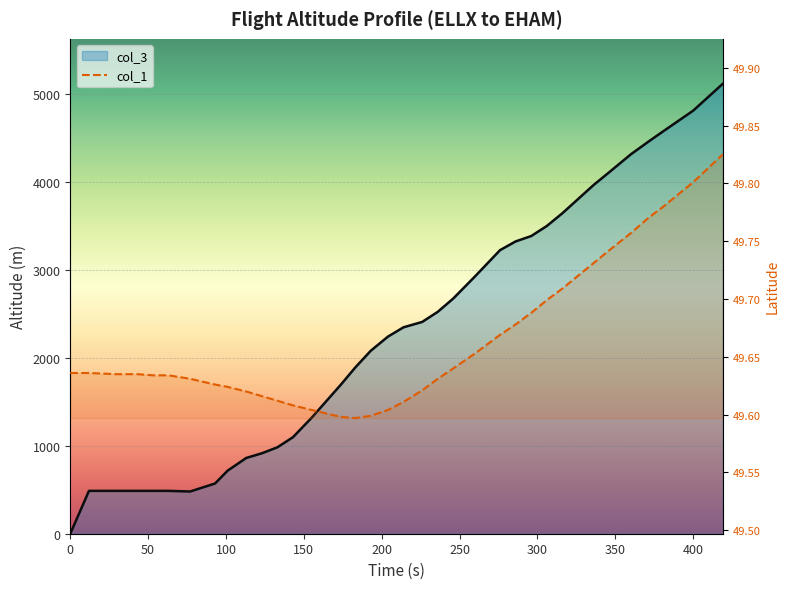

Reading left to right, list all the values displayed in this chart.

0	487	487	487	487	487	480	571	716	861	914	982	1097	1318	1699	1889	2080	2240	2346	2407	2522	2674	2926	3223	3322	3383	3497	3642	3802	3962	4107	4312	4465	4564	4808	5113